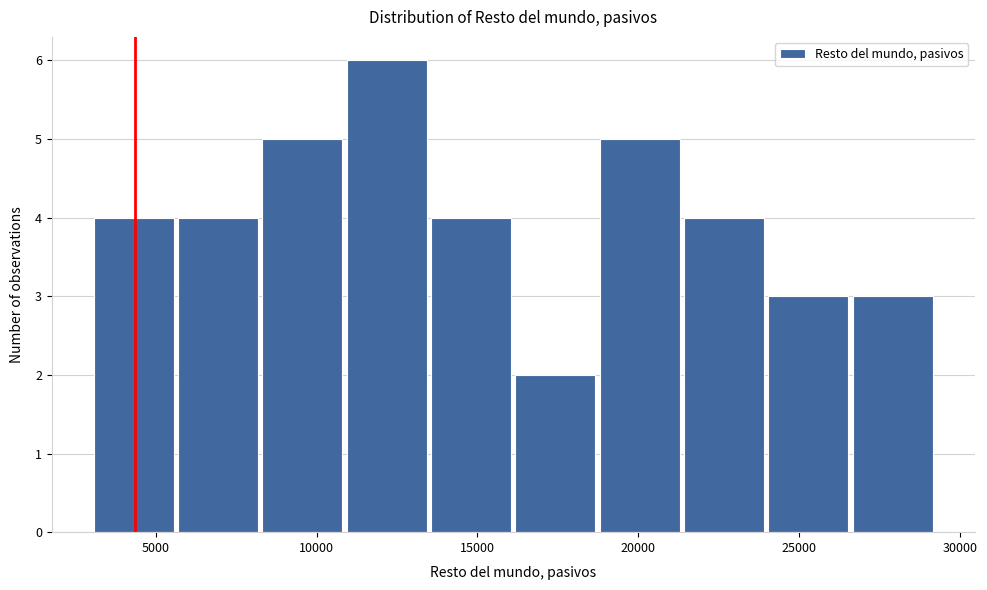

Reading left to right, list every bar in this chart as the range it spans on the x-axis followed by its height. Neither the bar edges nor the heights are printed on the chart, so give them approximately, as read against the axes.

3000 to 5500: 4
5500 to 8500: 4
8500 to 11000: 5
11000 to 13500: 6
13500 to 16000: 4
16000 to 19000: 2
19000 to 21500: 5
21500 to 24000: 4
24000 to 26500: 3
26500 to 29500: 3